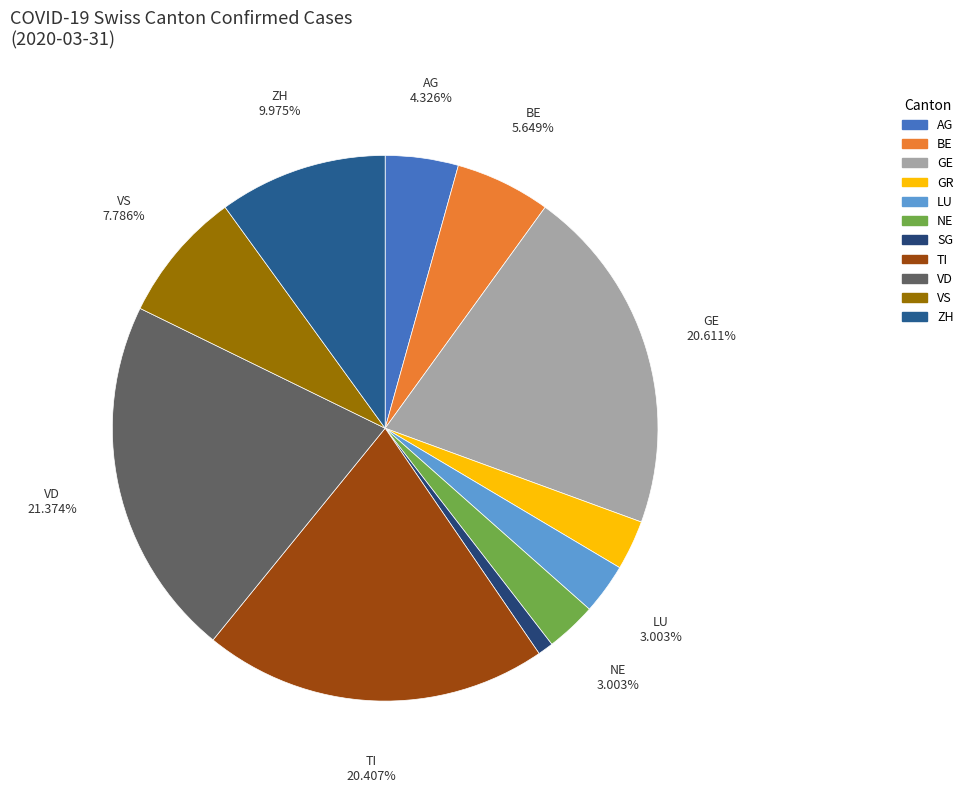

Is there any slice that represents more than half of the pie?

No